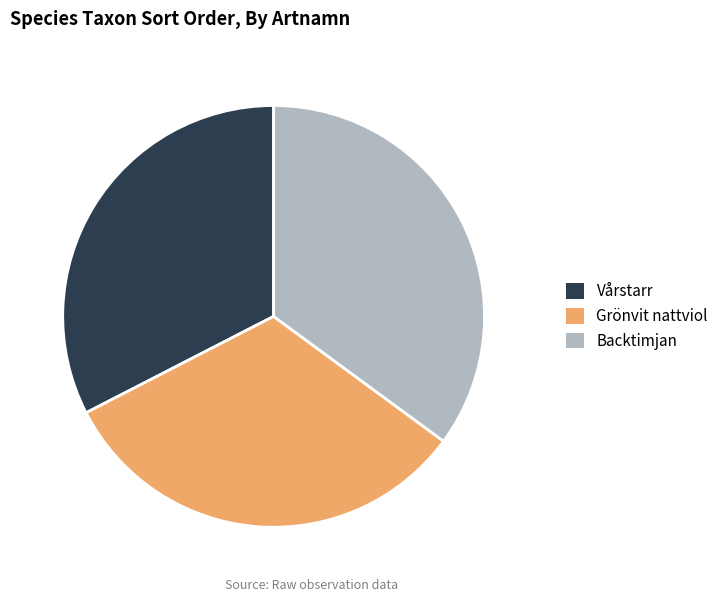

Which category has the biggest portion of the pie?

Backtimjan